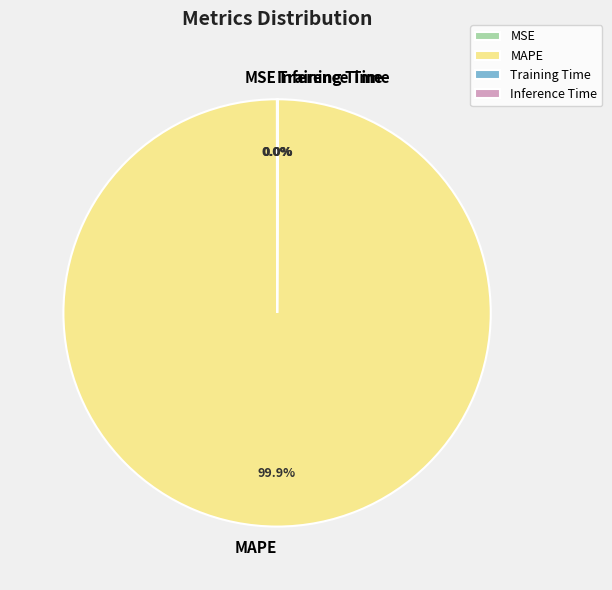

What is the largest slice in the pie chart?

MAPE